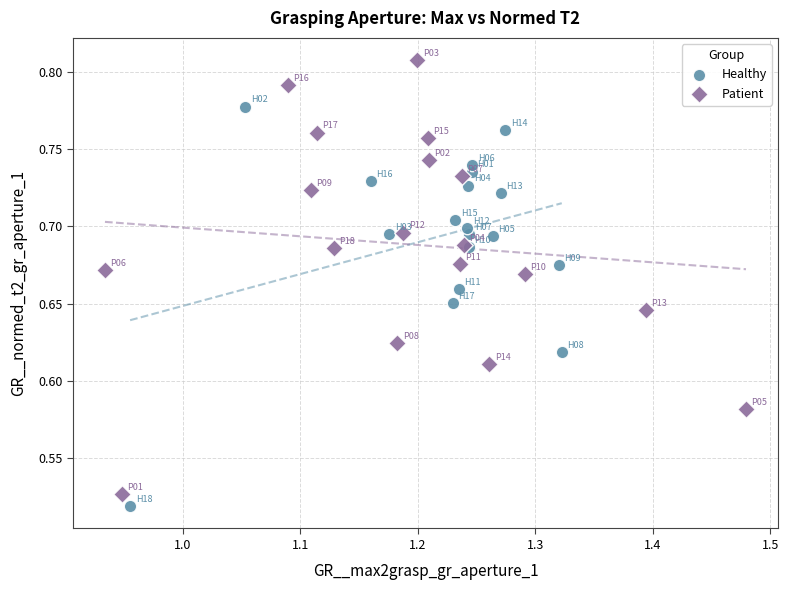

Which series reaches the maximum Y coordinate?

Patient